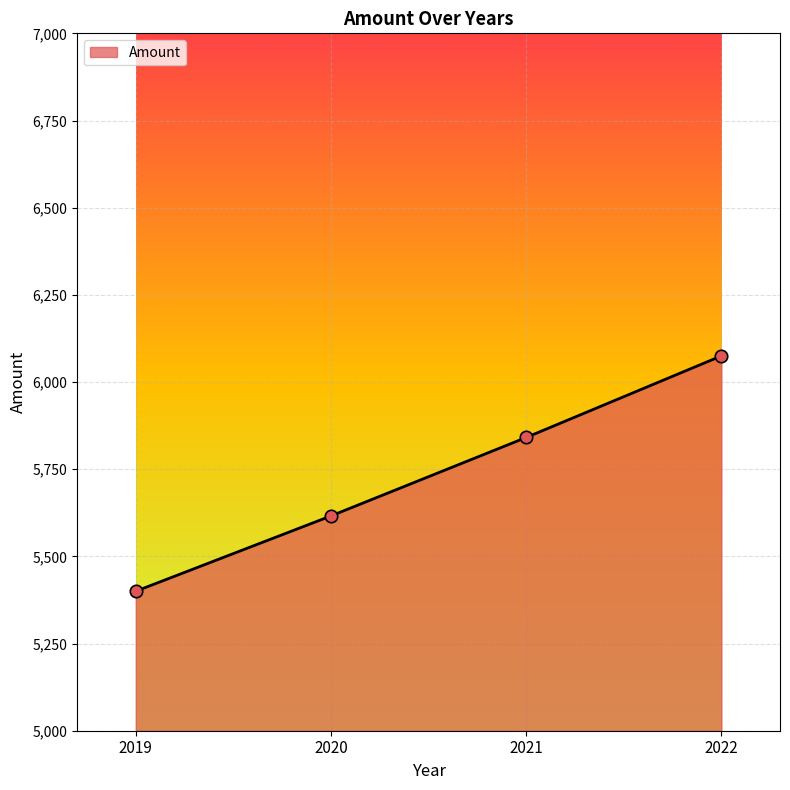

Which has a higher value, 2020 or 2022?

2022